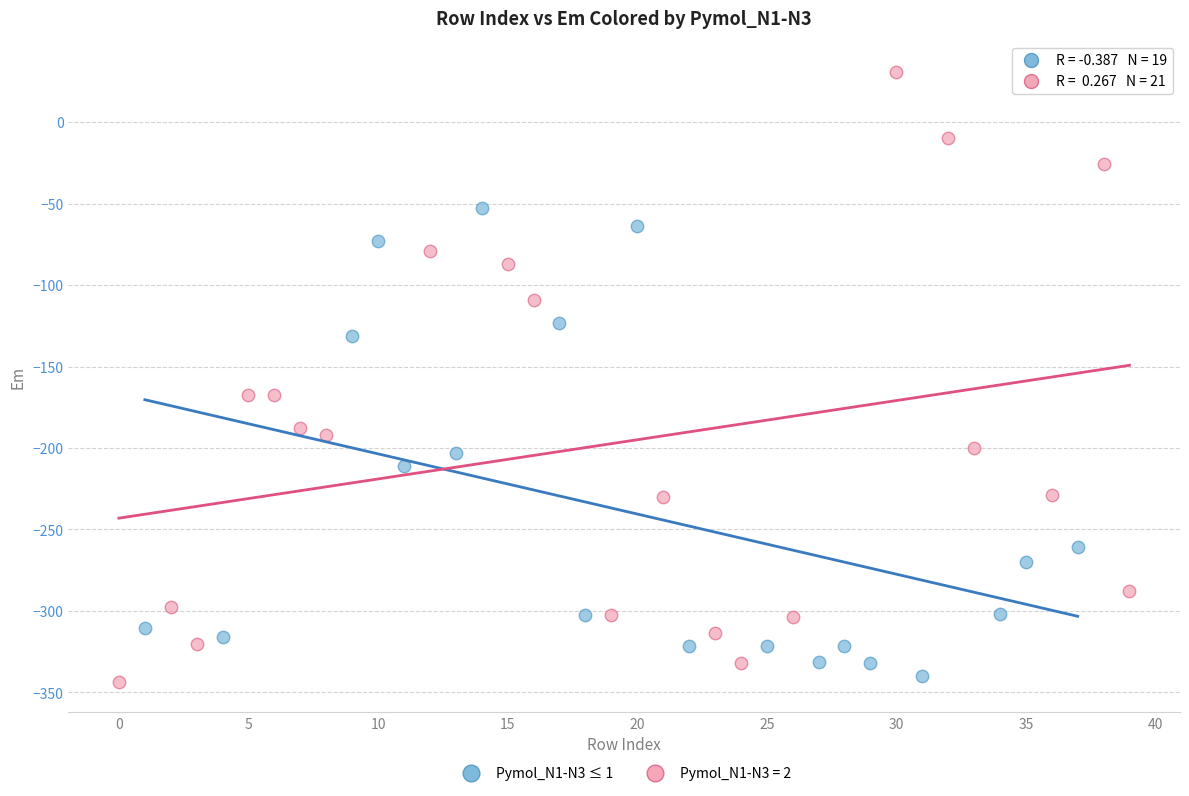

Which series contains the highest Y value?

Pymol_N1-N3 = 2